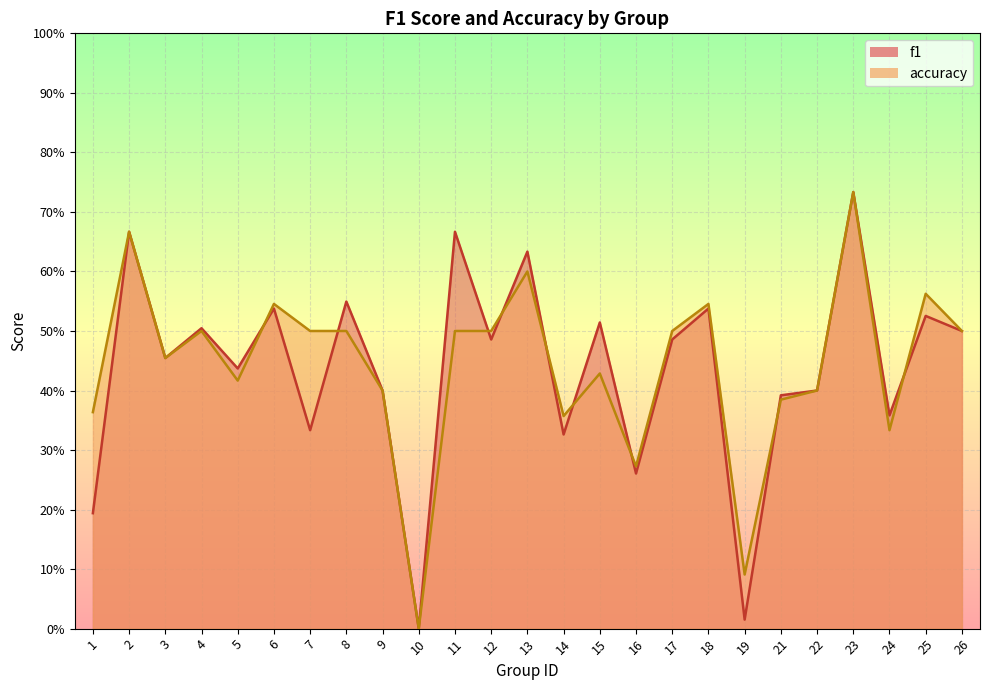

The value of accuracy at 12 is 0.5. True or false?

True